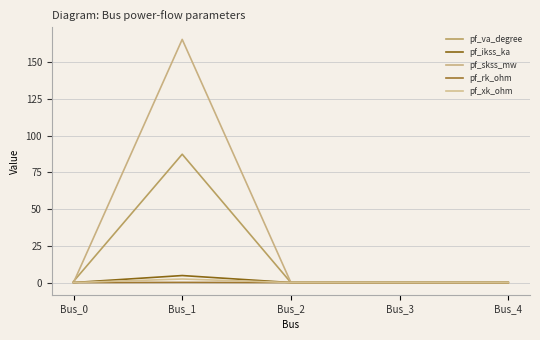

At which category does pf_va_degree reach its first local peak?

Bus_1